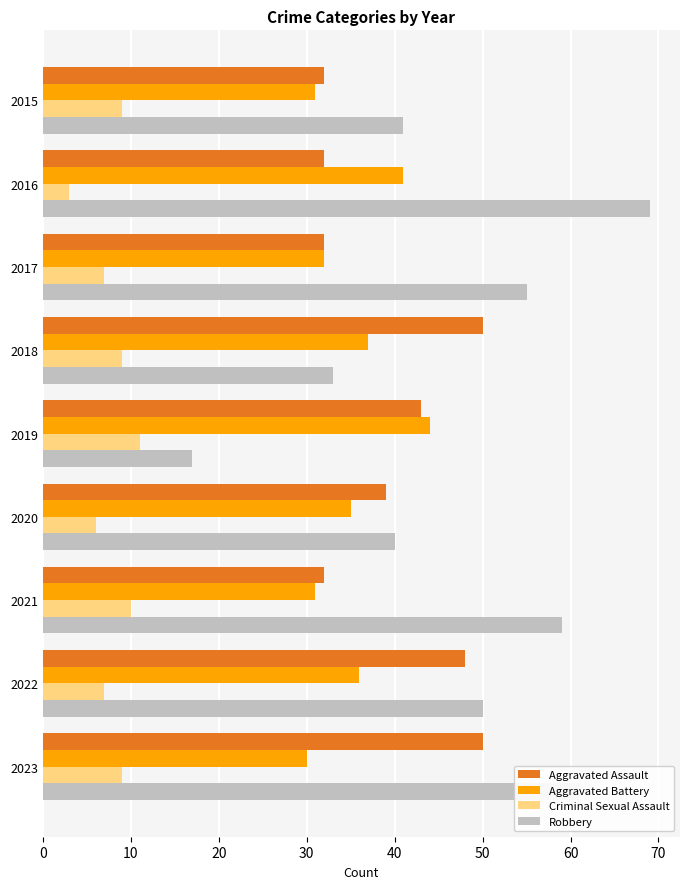

What is the difference between the highest and lowest values at 2018?

41